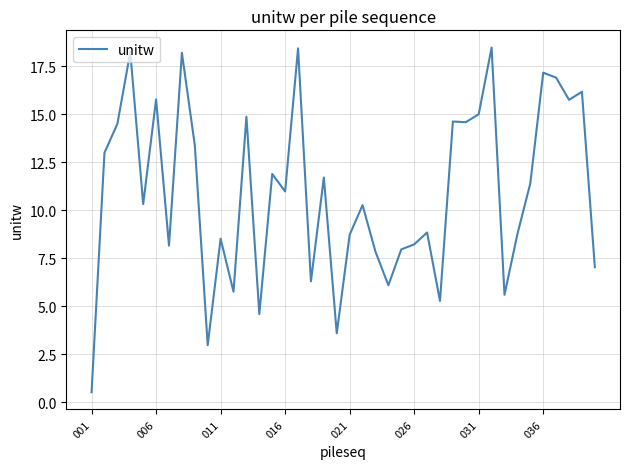

What is the difference between the maximum and minimum values?

18.0